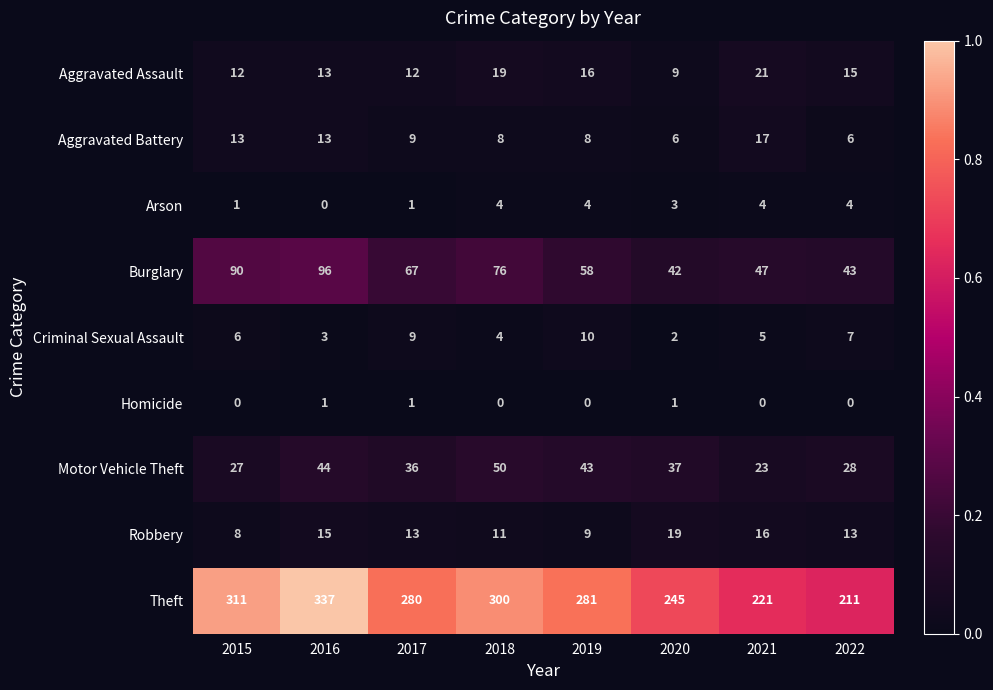

Count the number of data series in this chart.

9